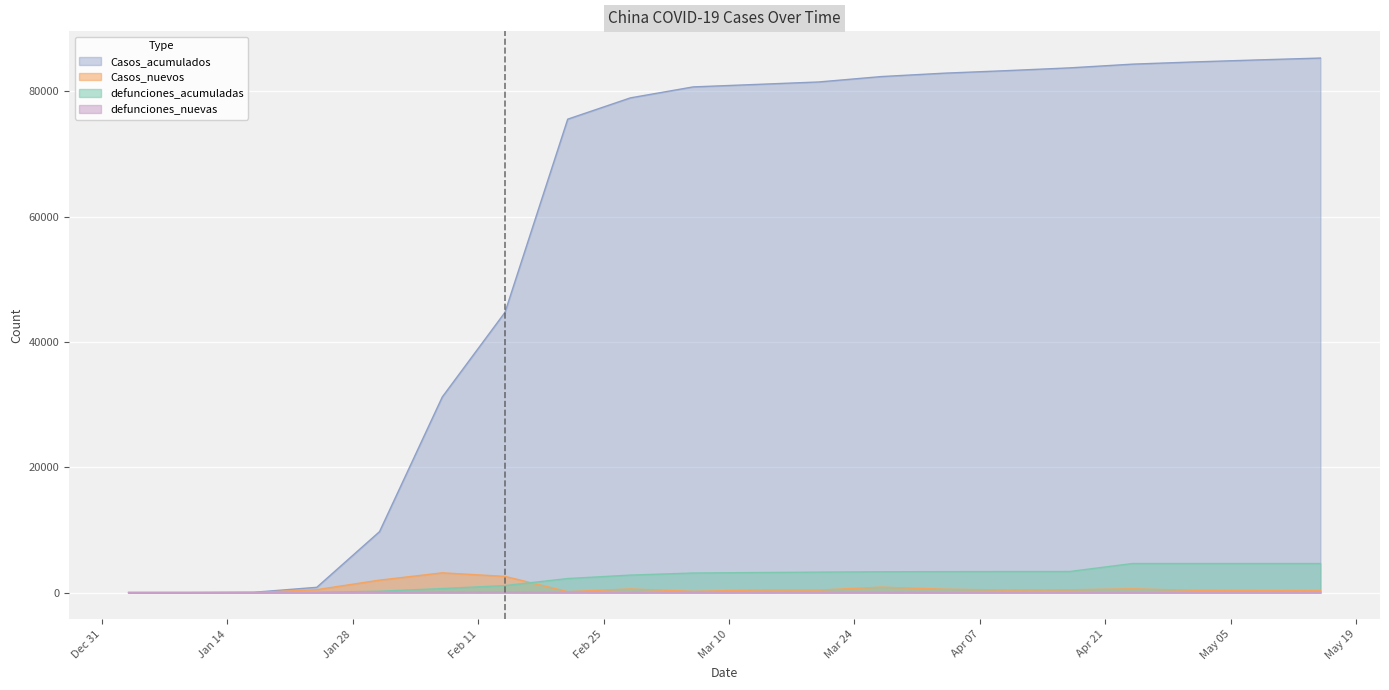

Which series changed the most between 2020-01-10 and 2020-03-13?

Casos_acumulados